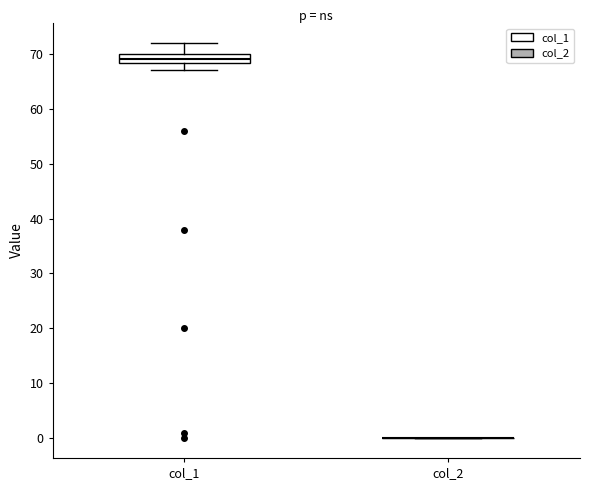

Reading left to right, transcribe this box plot: for each box, give where its median line is, the range the box spans, and where its two whiskers end, as read against the y-axis. The values are not printed on the chart, so give them approximately, as read against the axis.

col_1: median 69, box 68 to 70, whiskers 67 to 72
col_2: box collapsed to a line at 0, whiskers 0 to 0